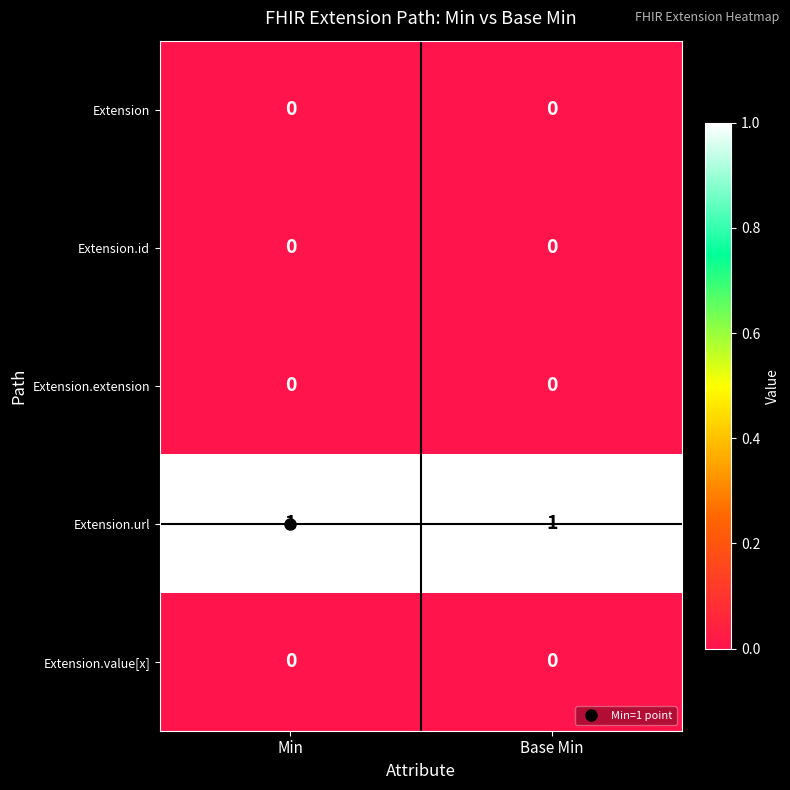

The Extension series shows 0 at Min. True or false?

True